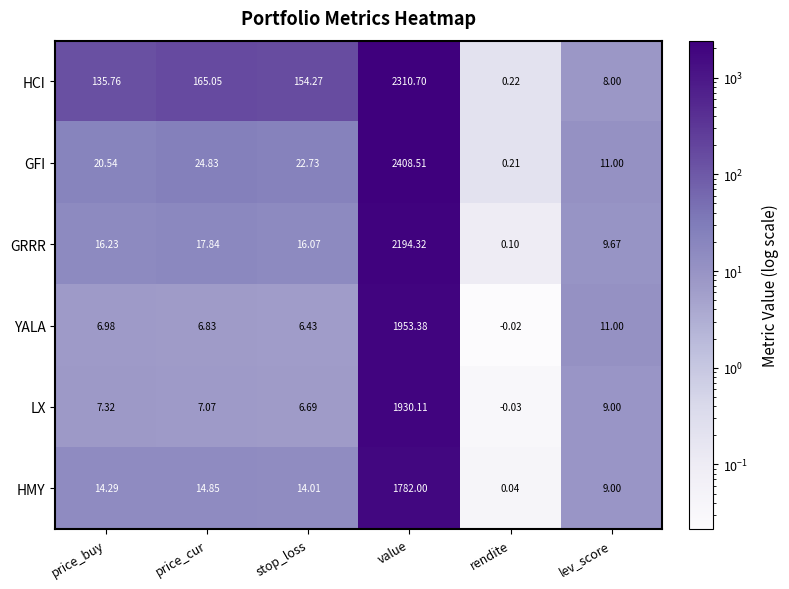

Is the value of YALA at price_cur greater than the value of LX at lev_score?

No